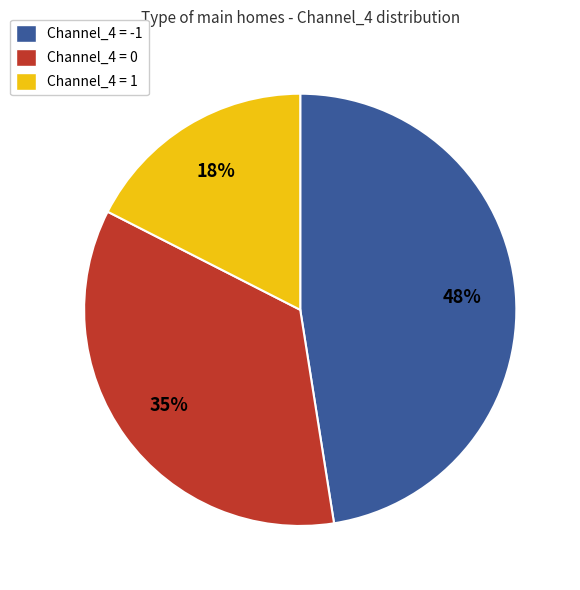

Count the number of slices in the pie.

3